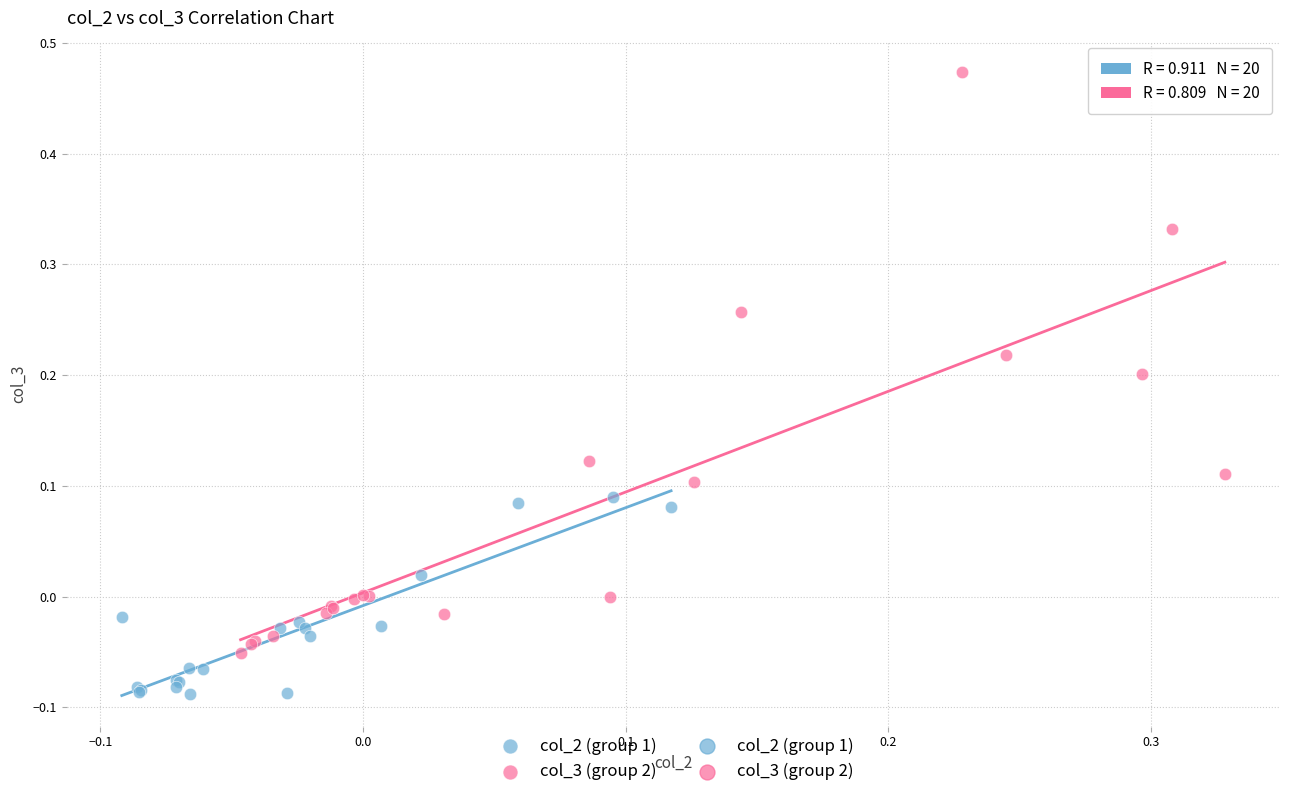

Which series reaches the minimum Y coordinate?

col_2 (group 1)